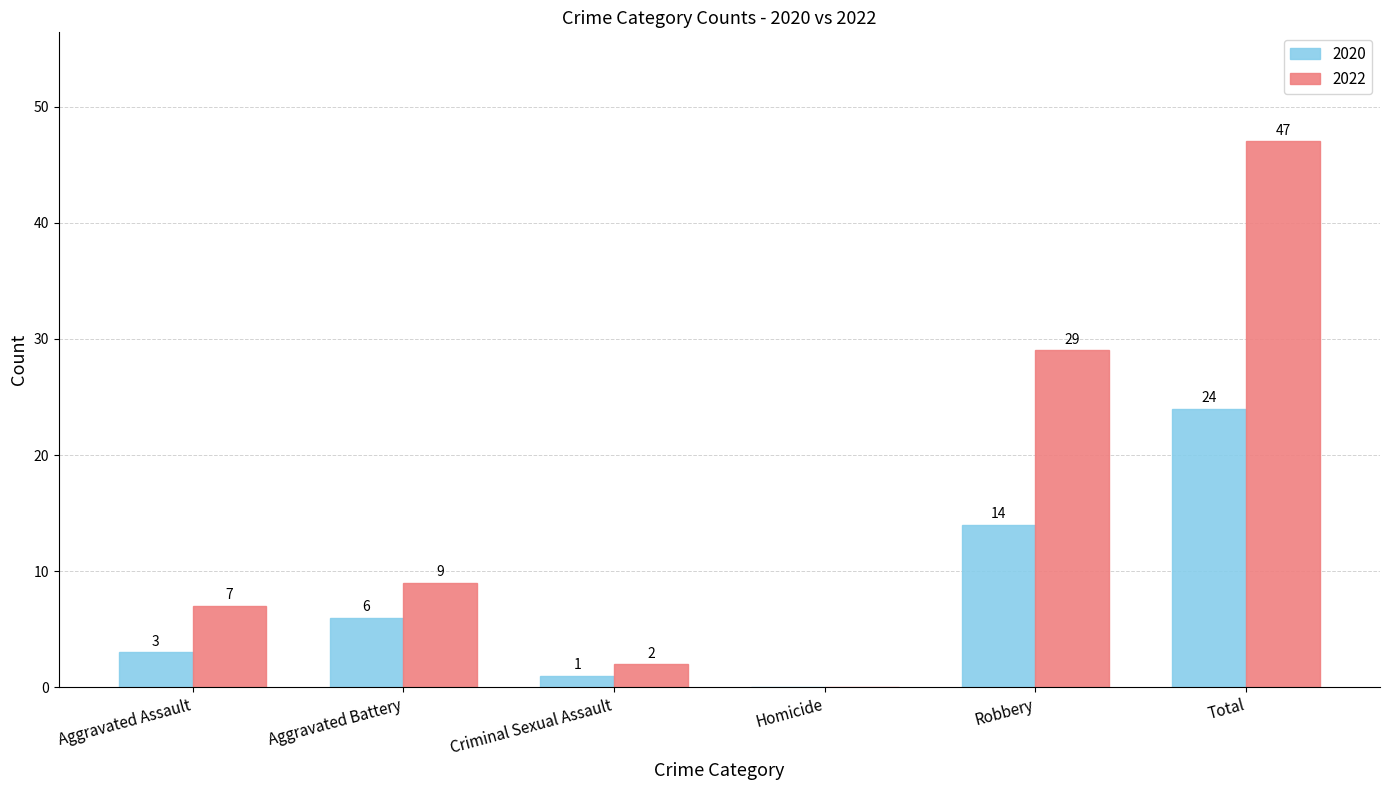

True or false: 2022 has a value of -30 at Homicide.

False